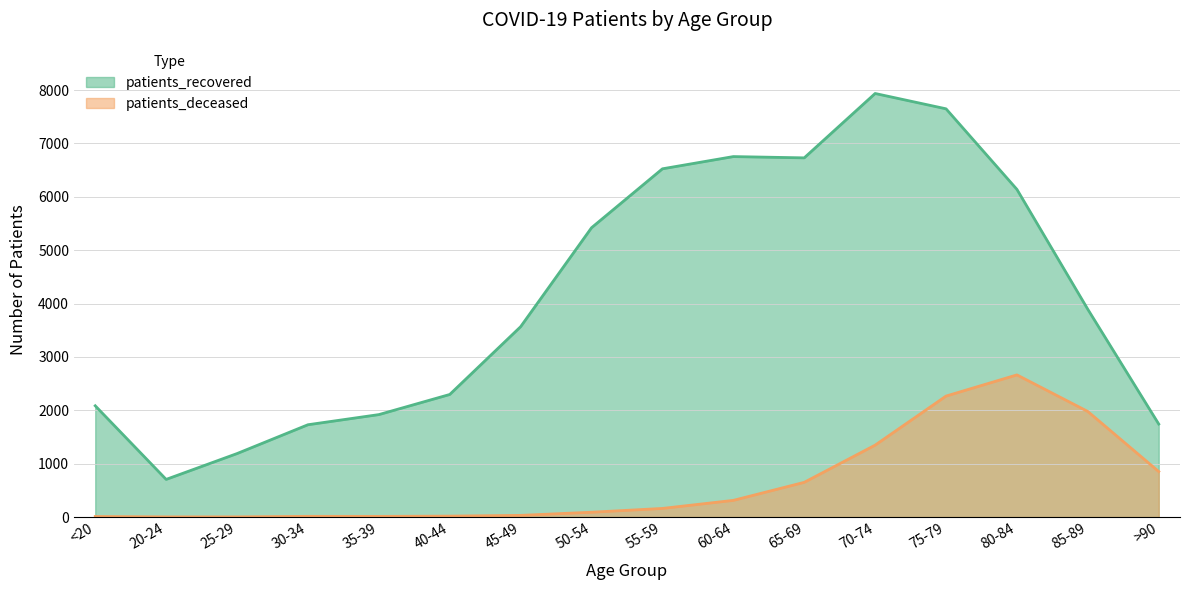

List the series in order of their peak value, lowest first.

patients_deceased, patients_recovered